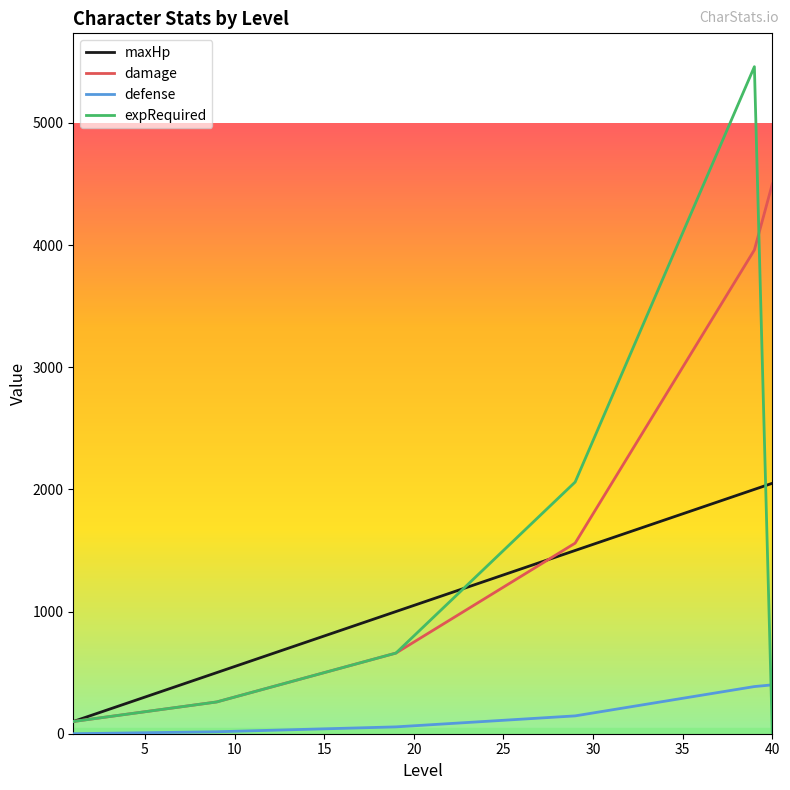

What is the lowest value of the maxHp series?

100